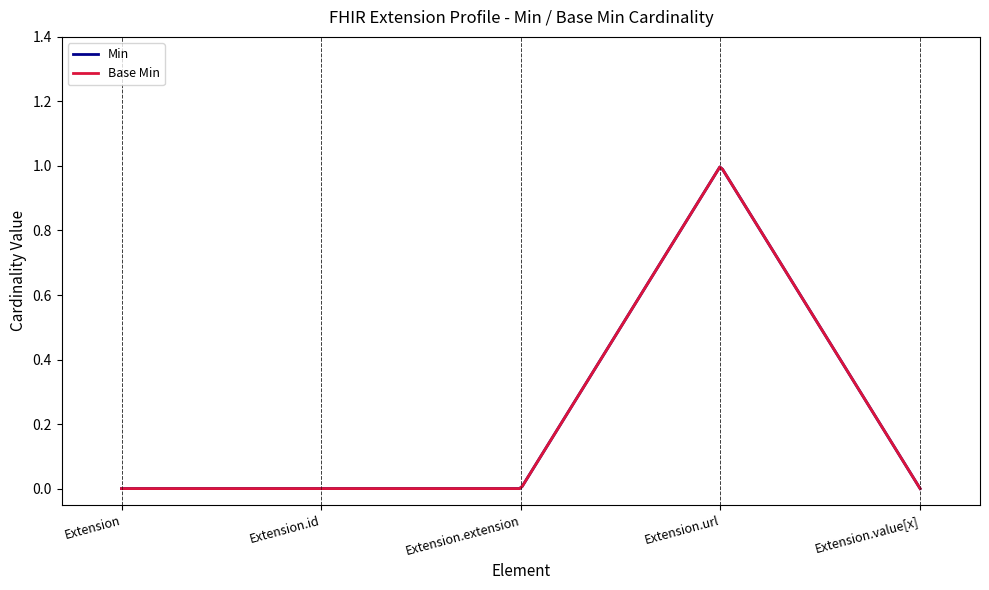

Is this an area chart (filled region under the line)?

No